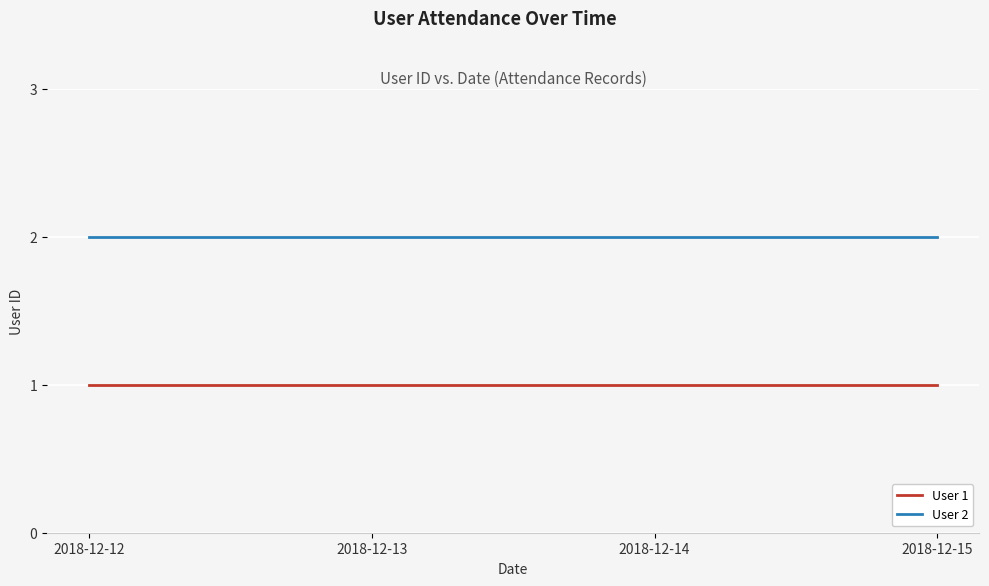

The User 1 series shows 1 at 2018-12-15. True or false?

True